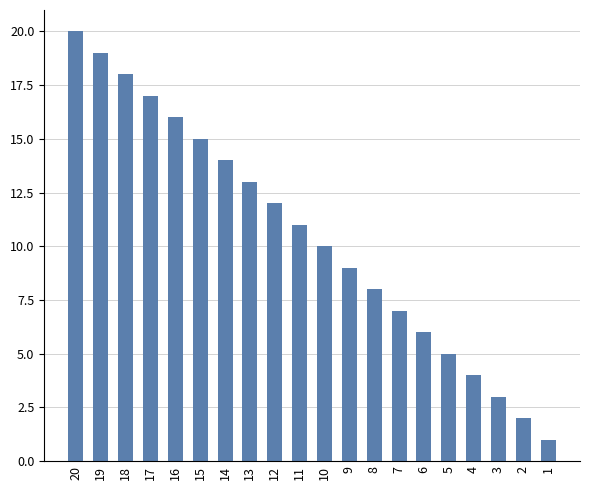

What is the sum of the values at 14 and 4?

18